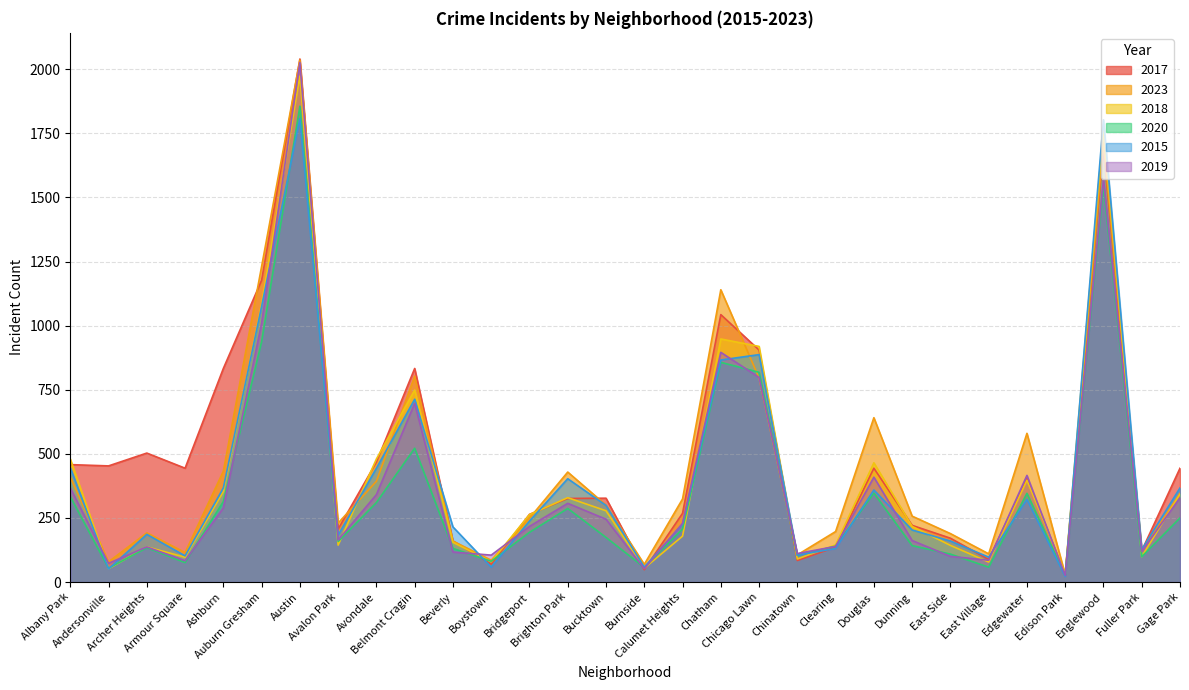

What is the difference between the highest and lowest values at Dunning?

115